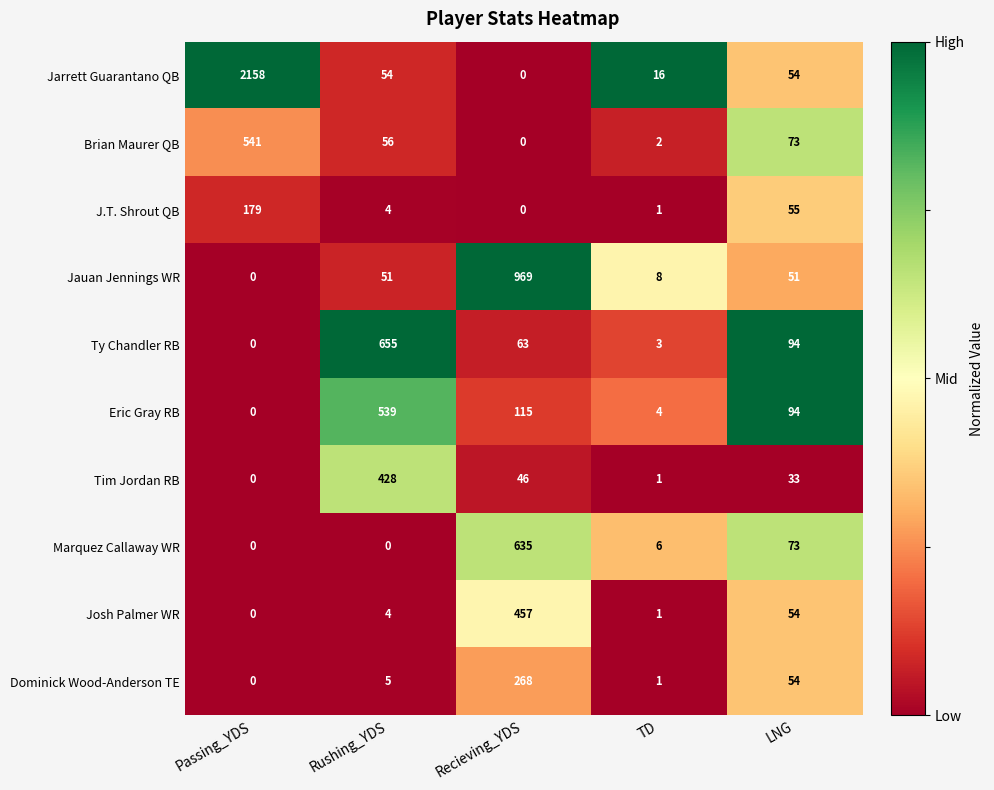

At which label is Brian Maurer QB closest to 270?

LNG